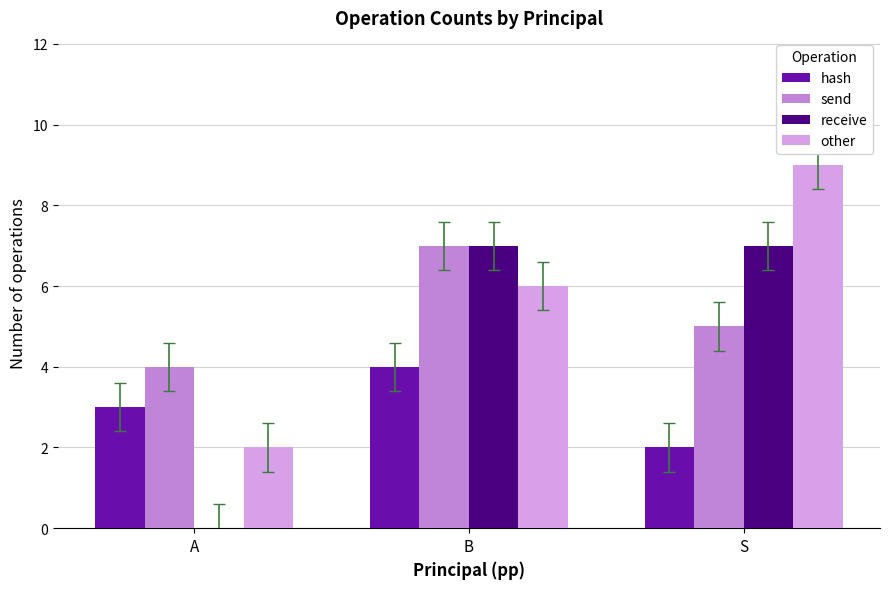

The other series shows 3 at A. True or false?

False